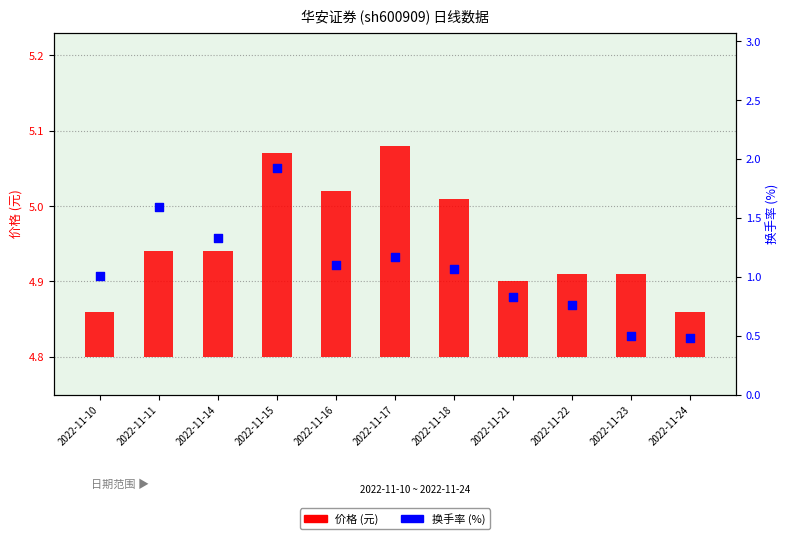

Which series contains the highest Y value?

换手率